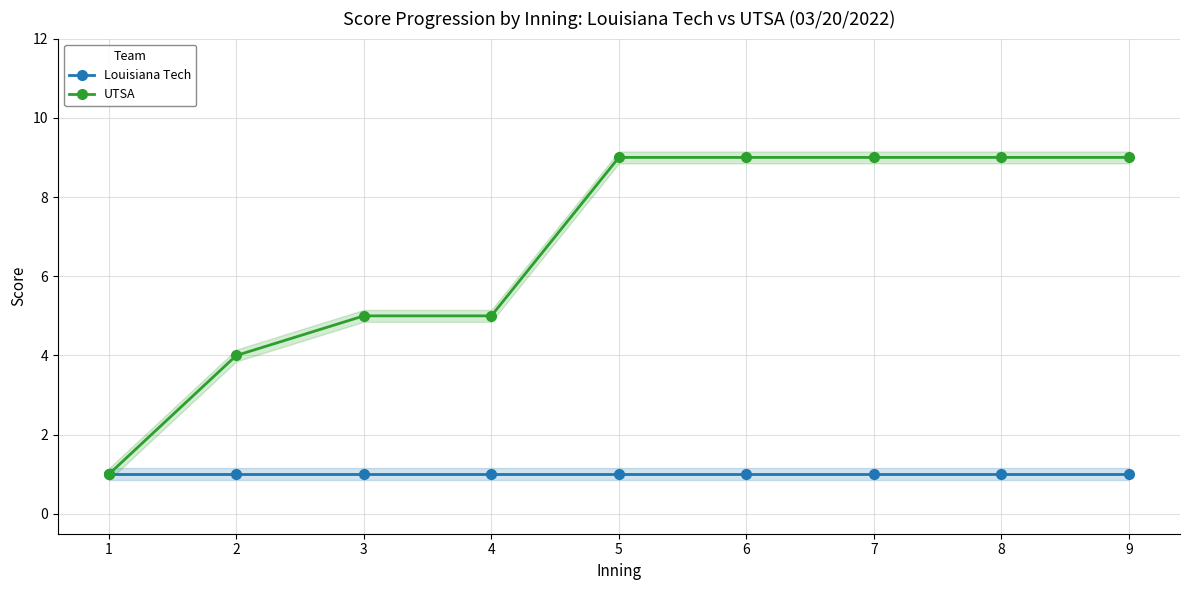

How many series are shown in this chart?

2